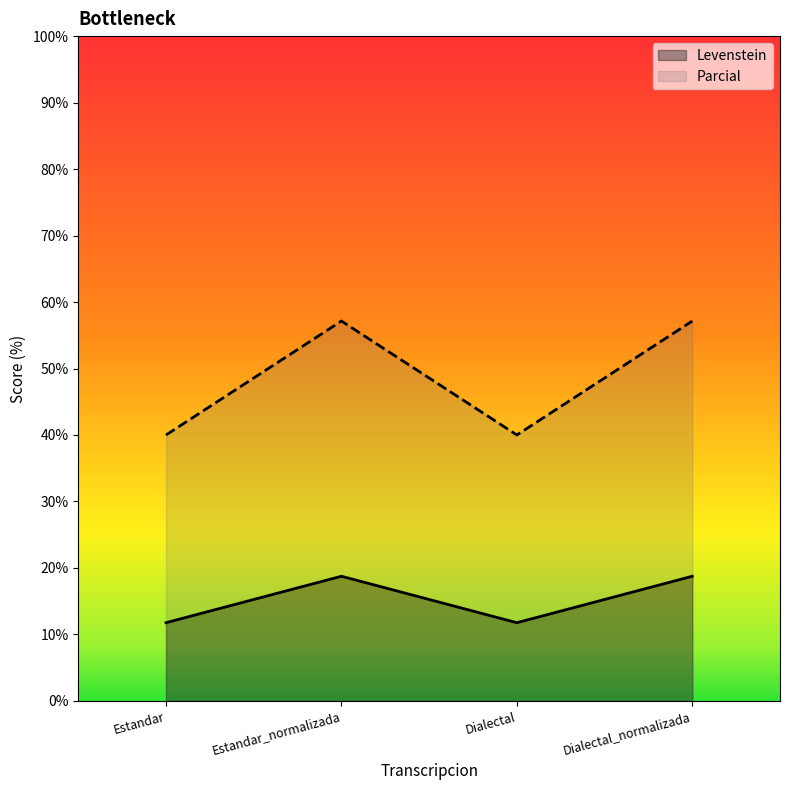

List the labels in order of Parcial value, smallest first.

Estandar, Dialectal, Estandar_normalizada, Dialectal_normalizada